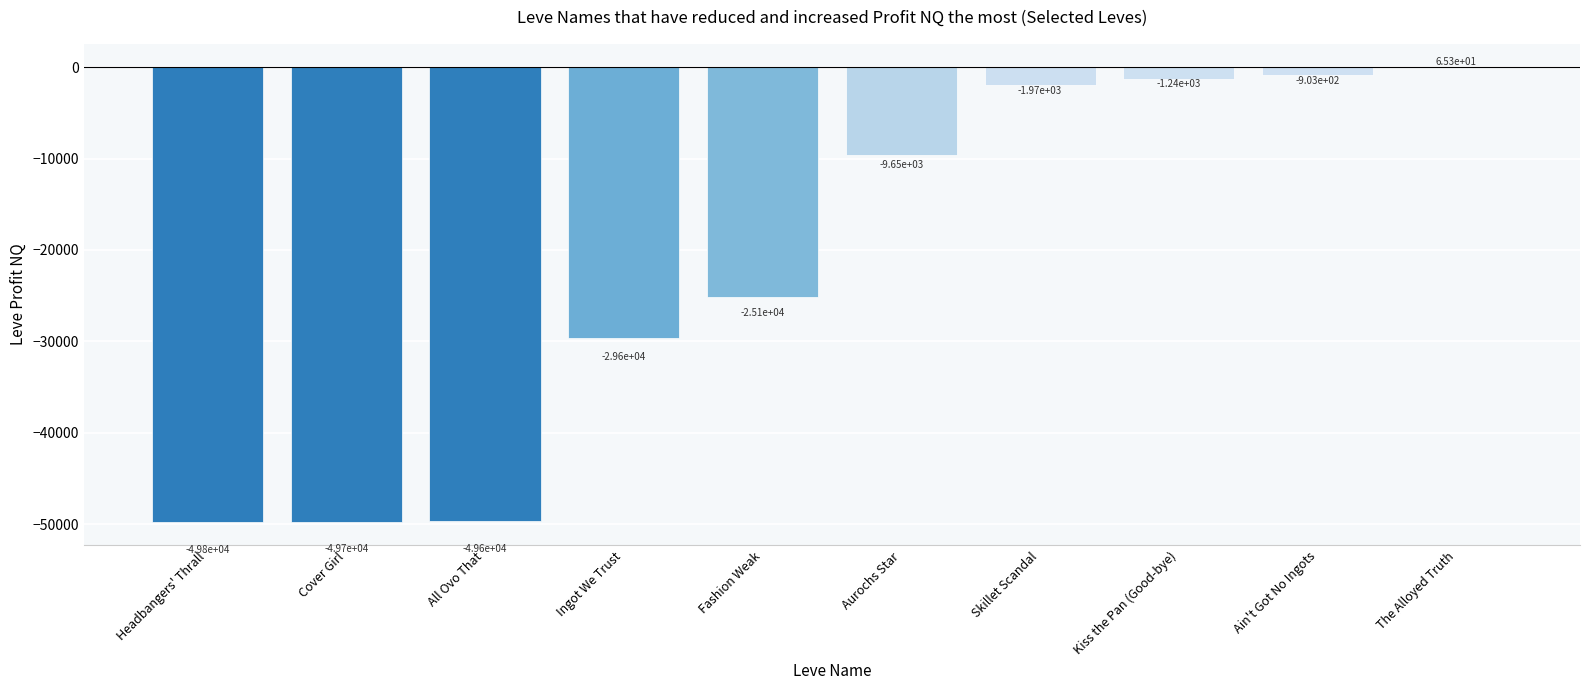

What is the greatest value displayed?

65.3